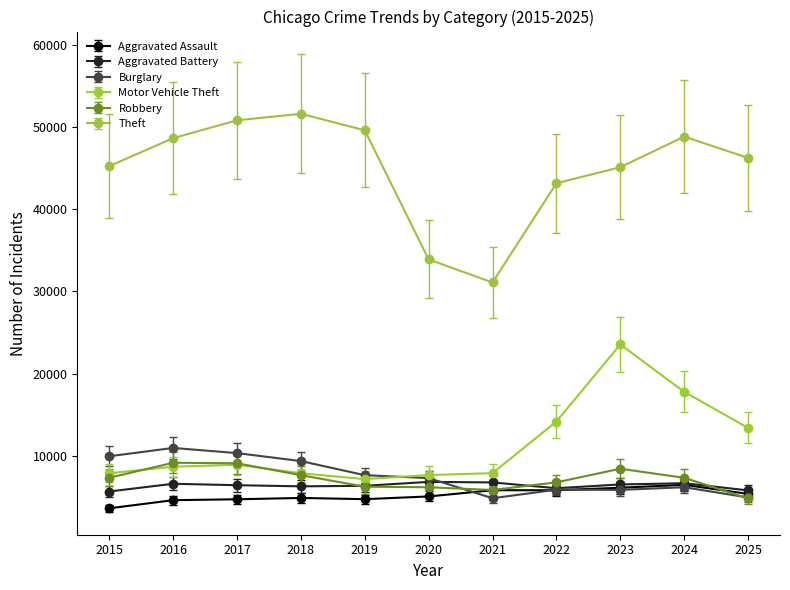

Between 2016 and 2020, which series saw the biggest shift?

Theft